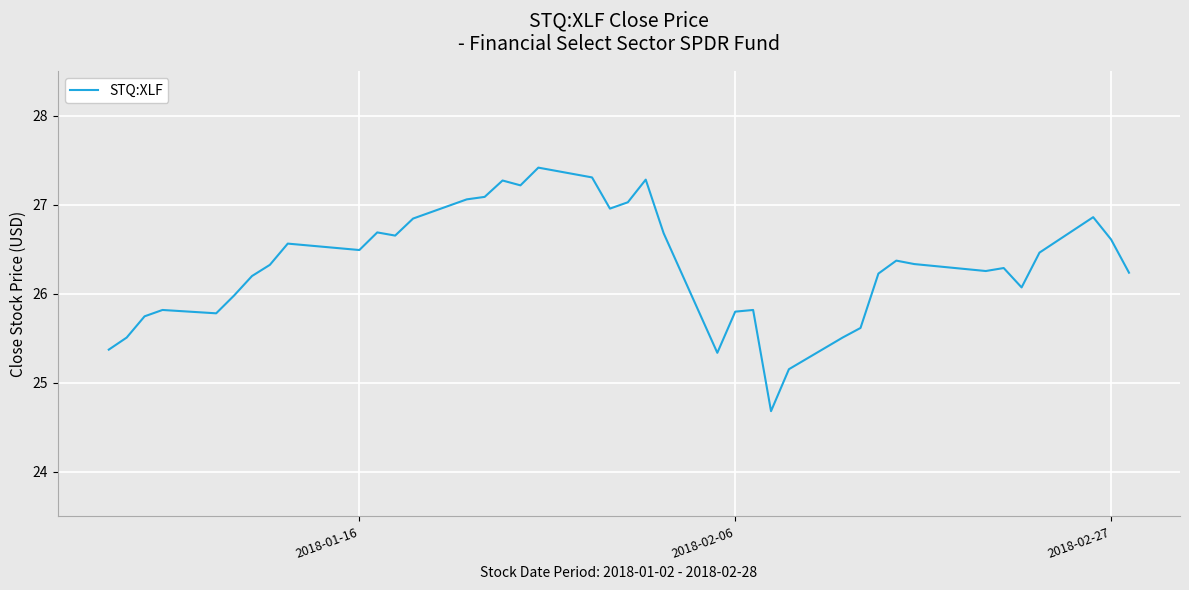

What is the smallest value displayed?

24.7